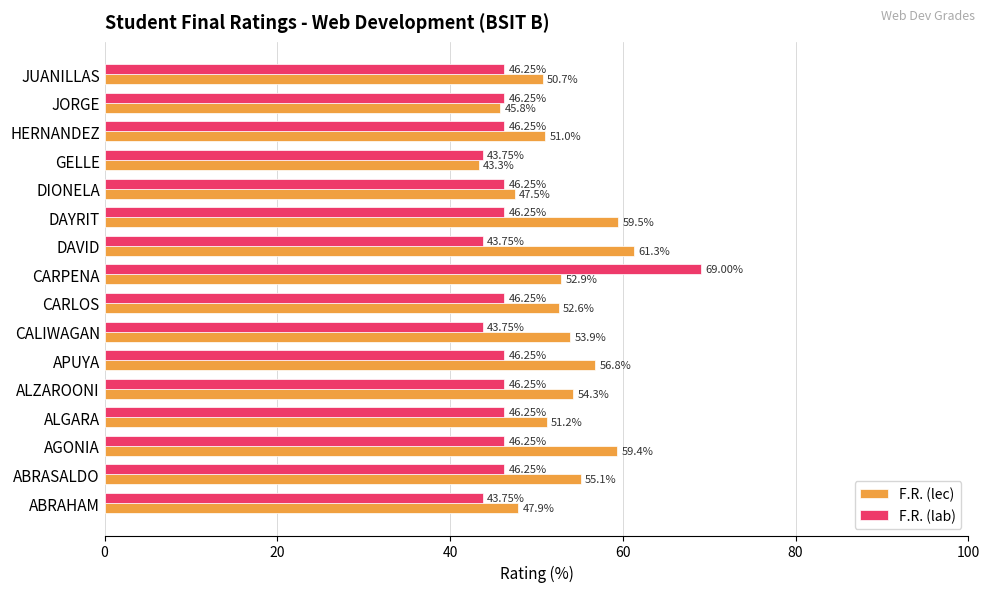

What is the greatest value displayed?

69.0